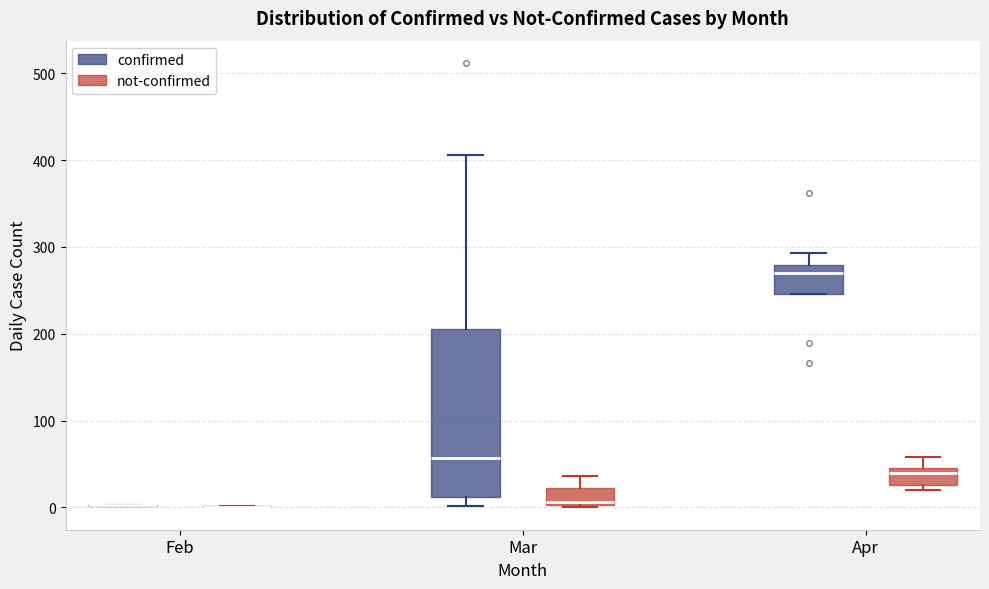

Reading left to right, read every box against the y-axis: the position of its median line, the range the box covers, and the ends of its whiskers. The values are not printed on the chart, so give them approximately, as read against the axis.

Feb (confirmed): box collapsed to a line at 0, whiskers 0 to 0
Feb (not-confirmed): box collapsed to a line at 0, whiskers 0 to 0
Mar (confirmed): median 60, box 10 to 210, whiskers 0 to 410
Mar (not-confirmed): median 10, box 0 to 20, whiskers 0 to 40
Apr (confirmed): median 270, box 250 to 280, whiskers 250 to 290
Apr (not-confirmed): median 40, box 30 to 50, whiskers 20 to 60